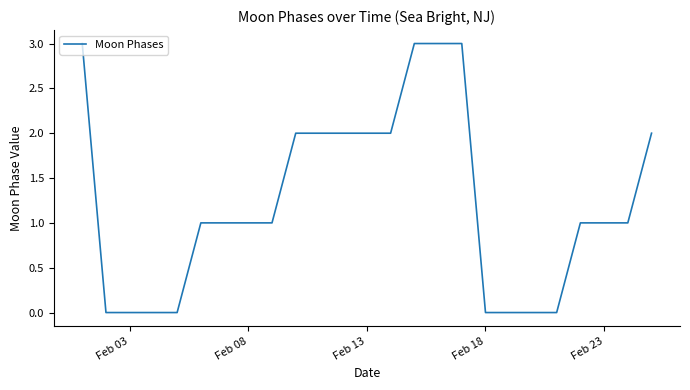

What is the greatest value displayed?

3